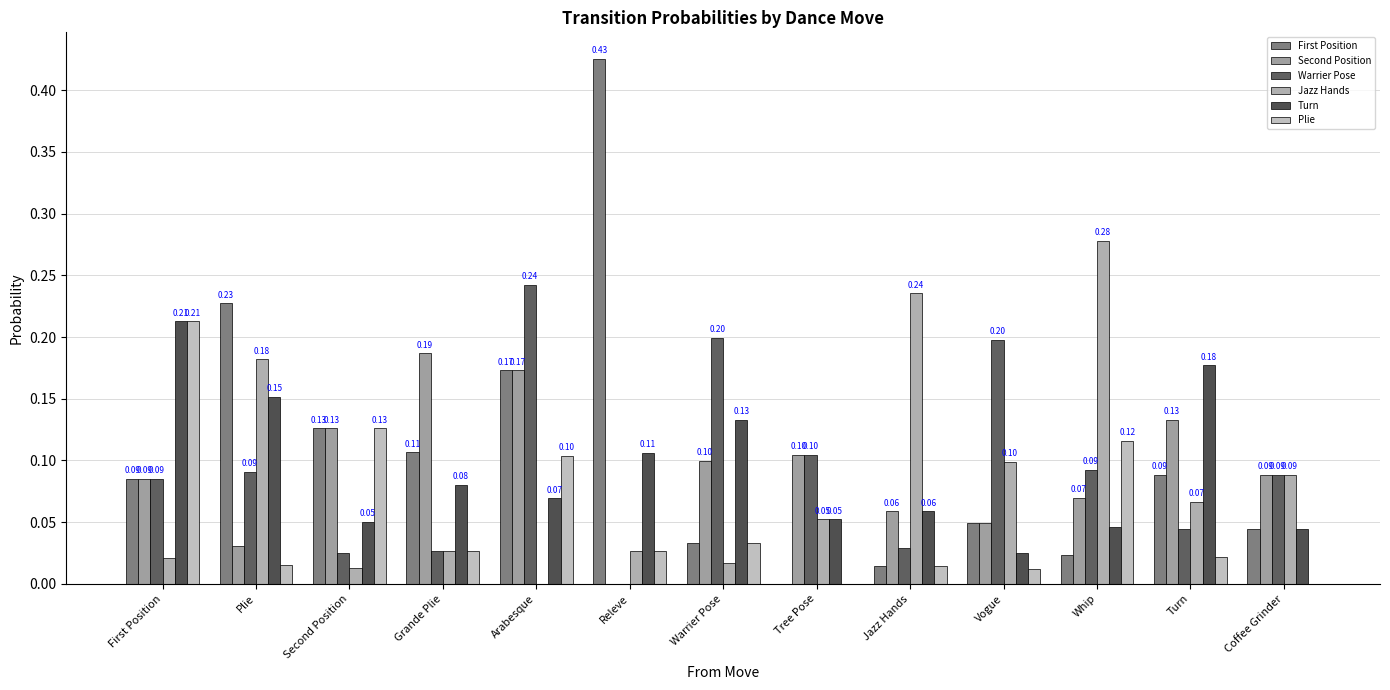

Rank the categories by First Position value from lowest to highest.

Tree Pose, Jazz Hands, Whip, Warrier Pose, Coffee Grinder, Vogue, First Position, Turn, Grande Plie, Second Position, Arabesque, Plie, Releve